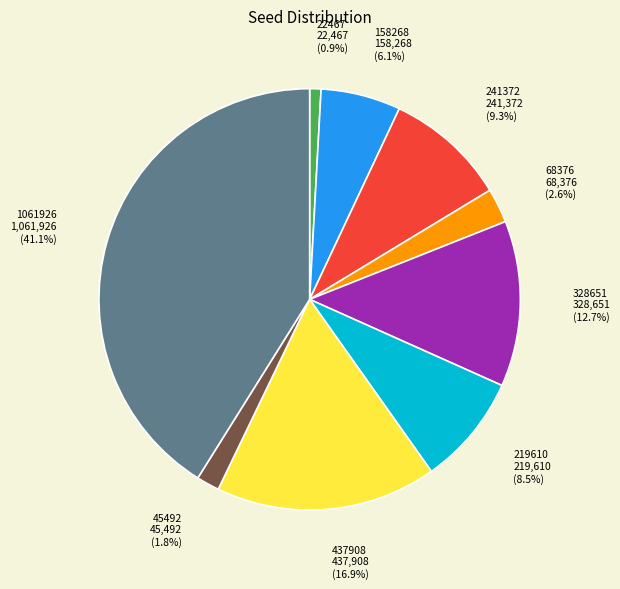

Is there a majority slice in this chart?

No